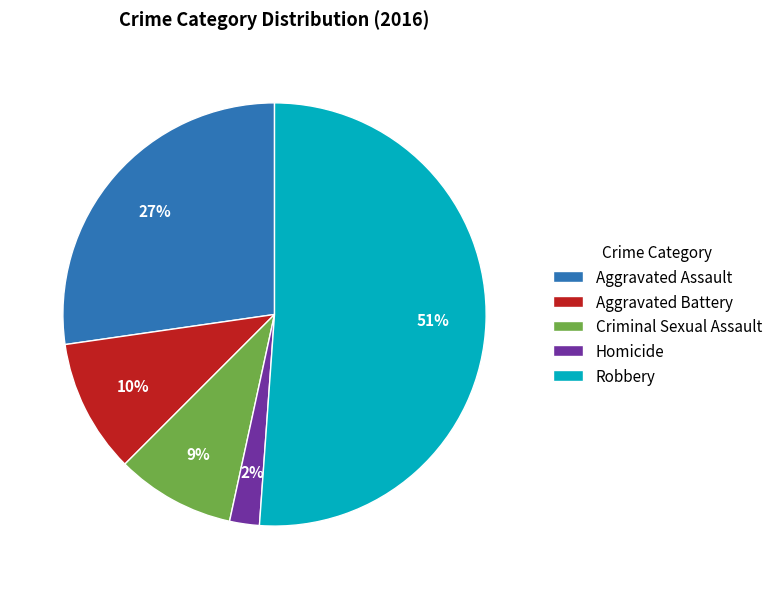

To the nearest percent, what is the difference between the Homicide and Robbery slice percentages?

49%